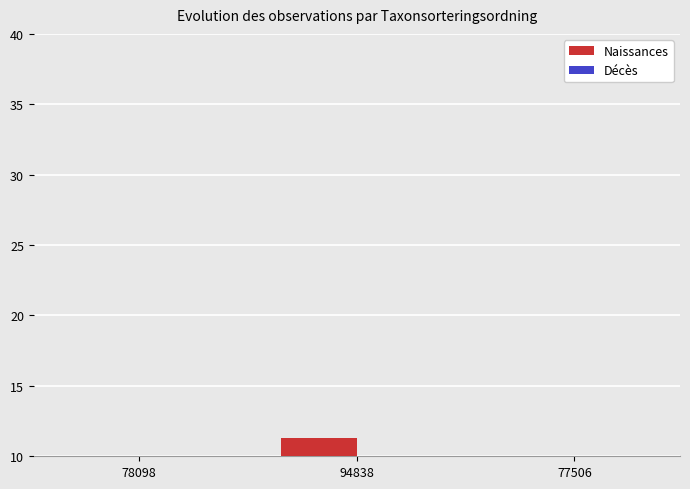

Which series changed the most between 78098 and 77506?

Décès